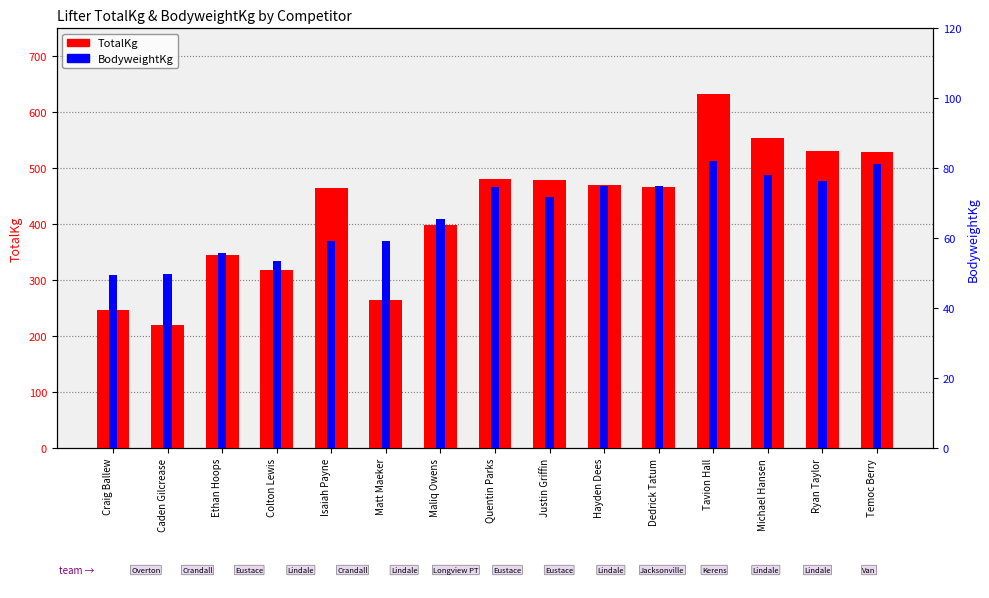

Which series has the largest range (max minus min)?

TotalKg